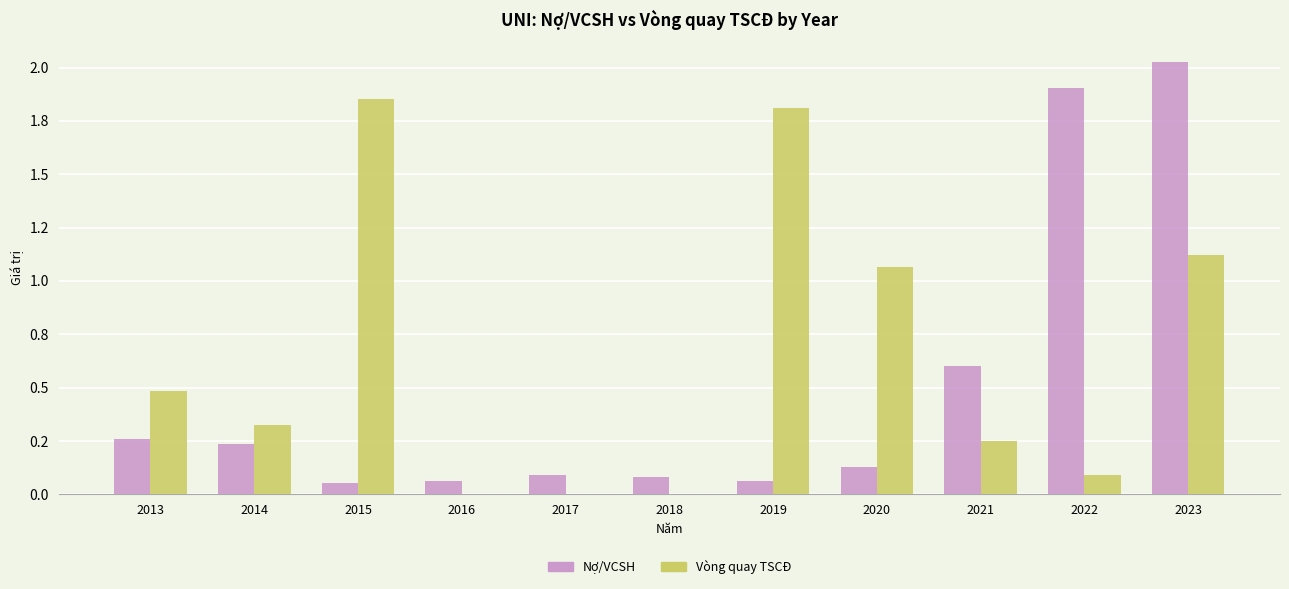

What is the value of the Nợ/VCSH bar at the 9th from the left?

0.6